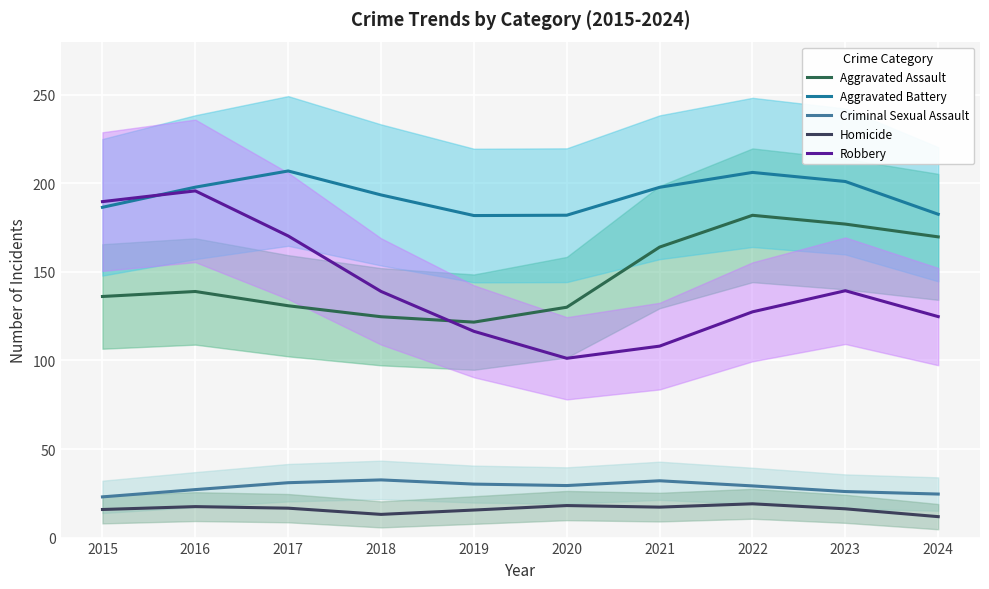

Between 2017 and 2019, which series saw the biggest shift?

Robbery